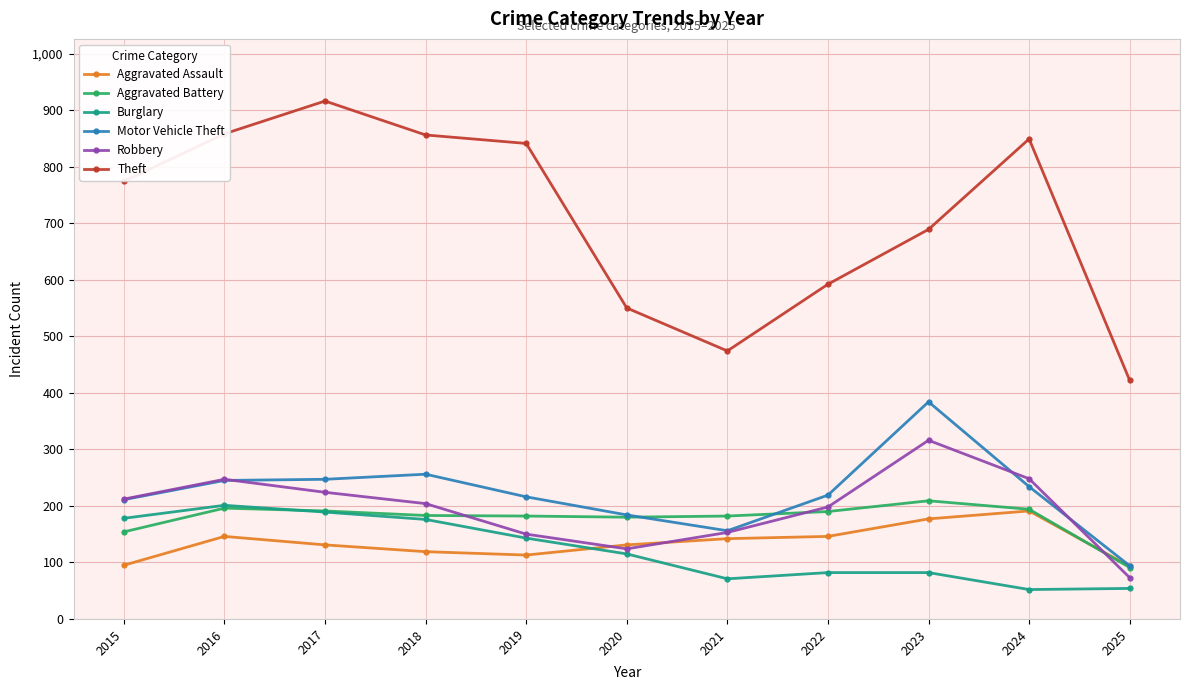

The value of Robbery at 2022 is 336. True or false?

False